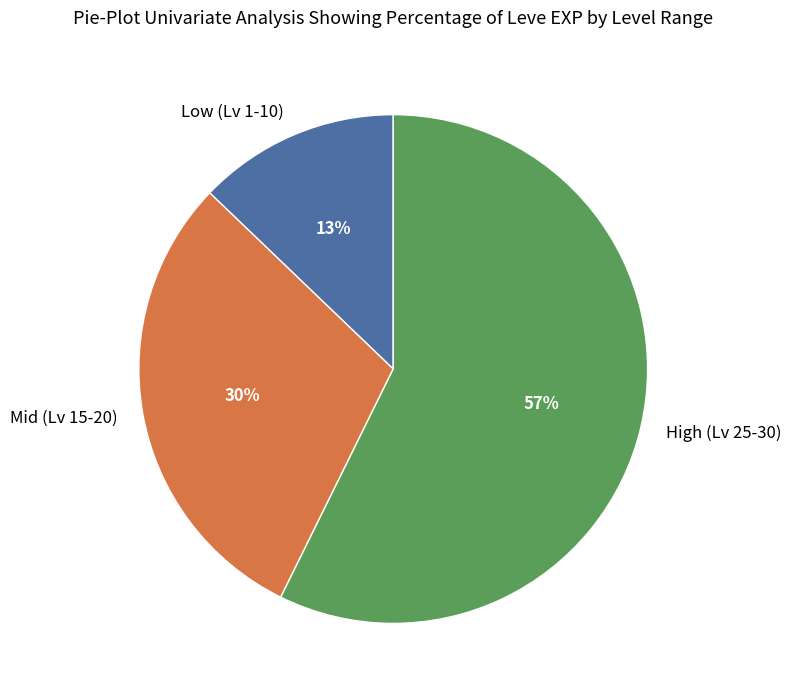

Combined, do Mid (Lv 15-20) and Low (Lv 1-10) account for over 50%?

No